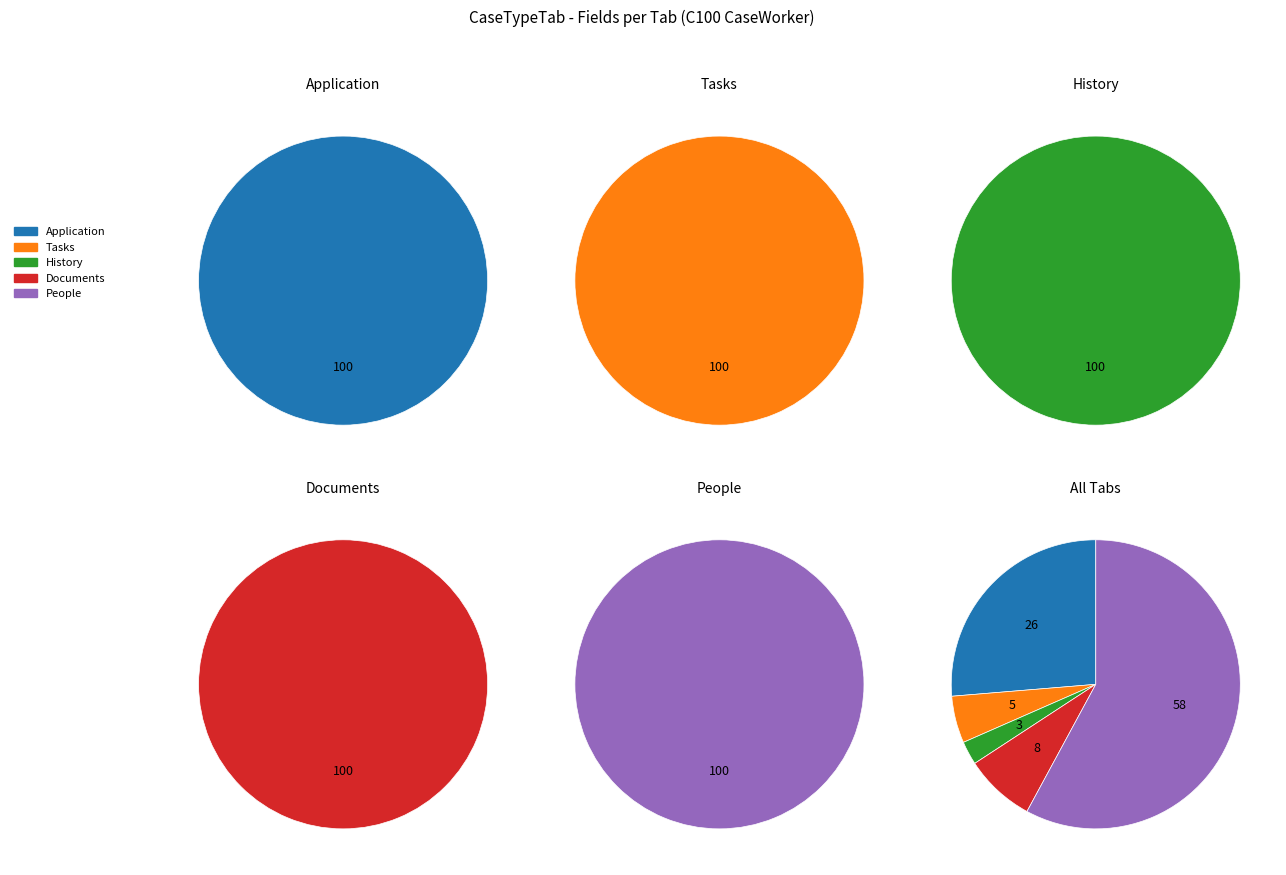

Is it true that Application is 26% of the pie?

True